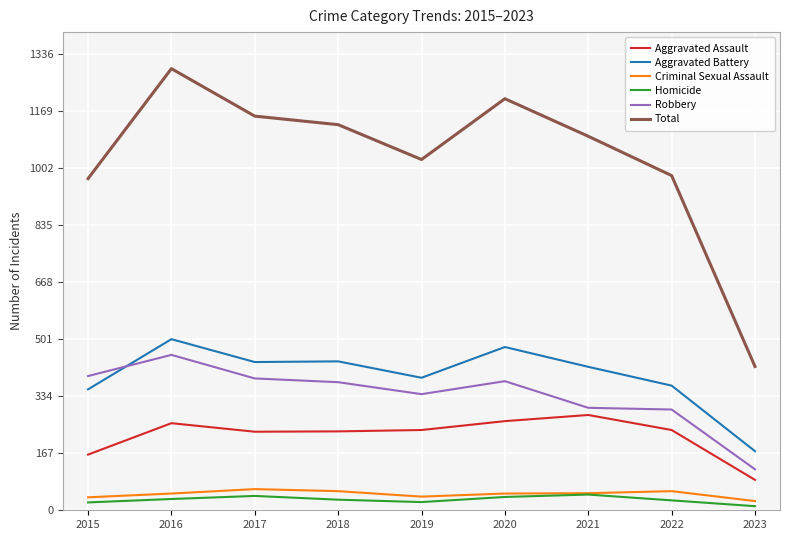

True or false: Aggravated Assault has a value of 441 at 2020.

False